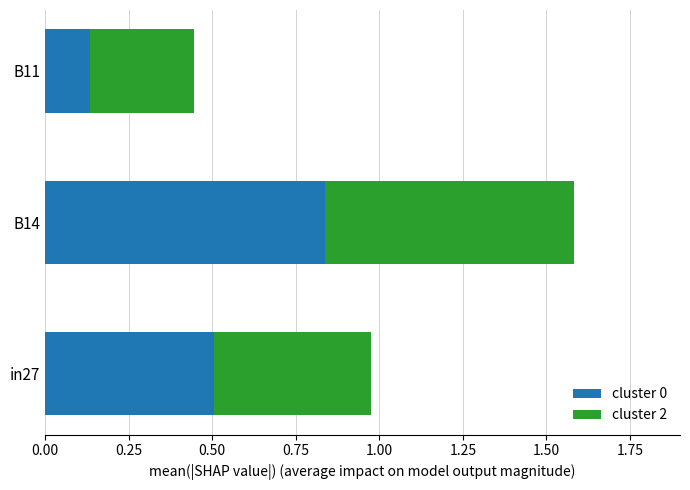

Count the number of data series in this chart.

2